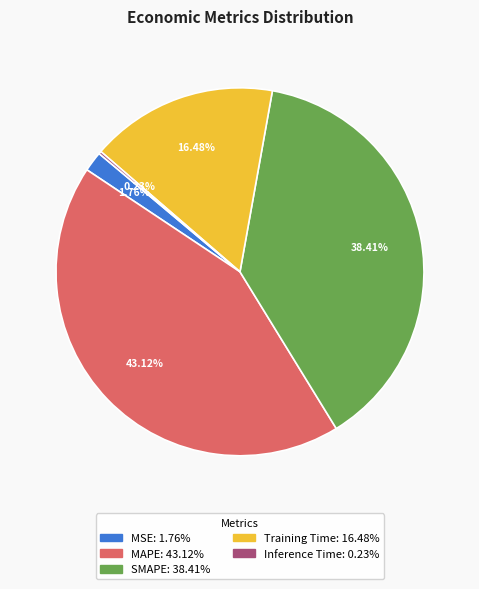

Does any single category account for the majority?

No